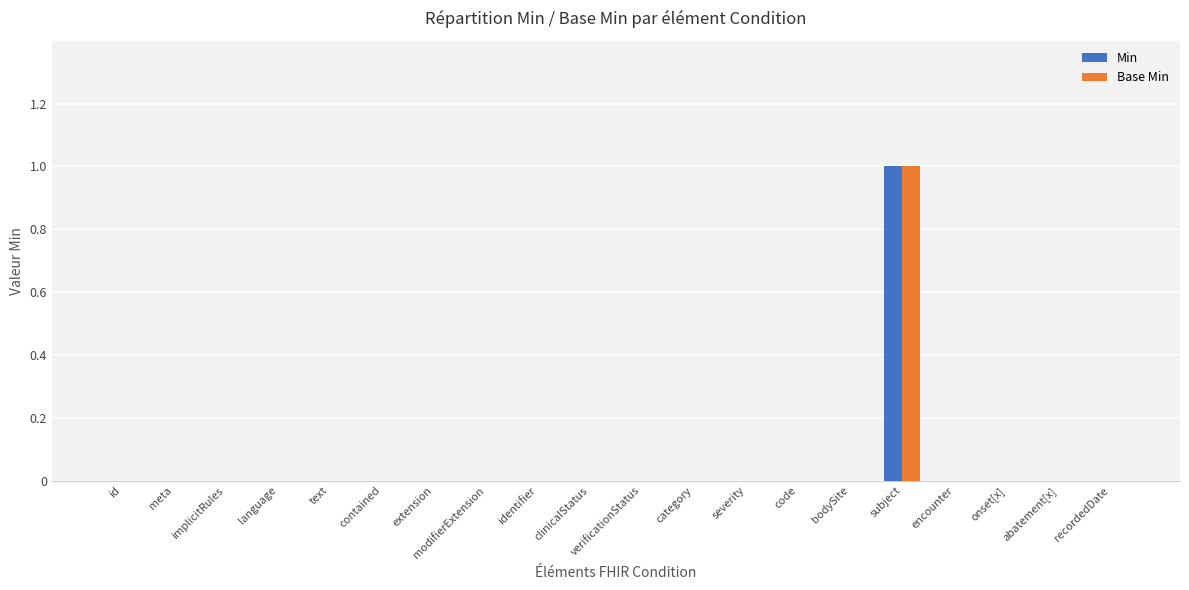

At which label does Min reach its peak?

subject